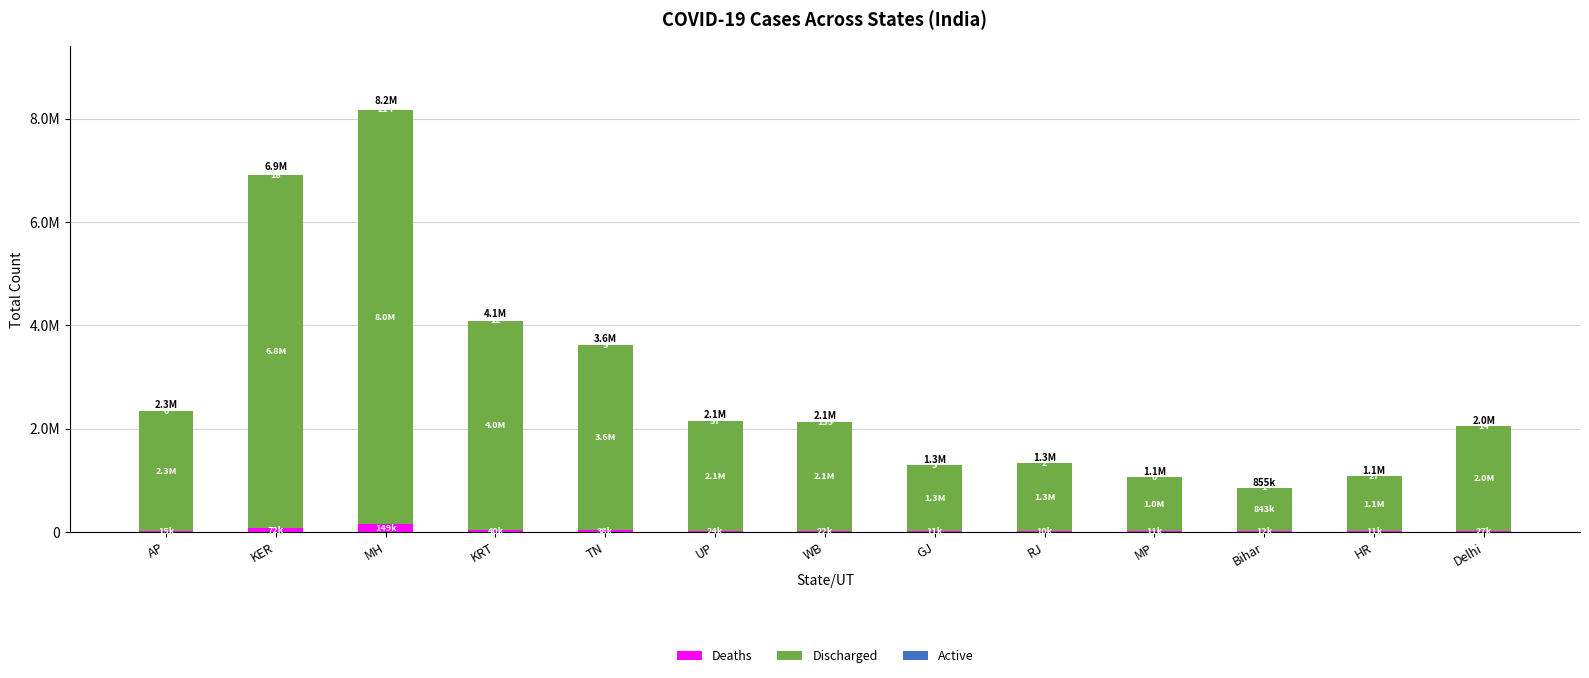

Which series has the largest range (max minus min)?

Discharged